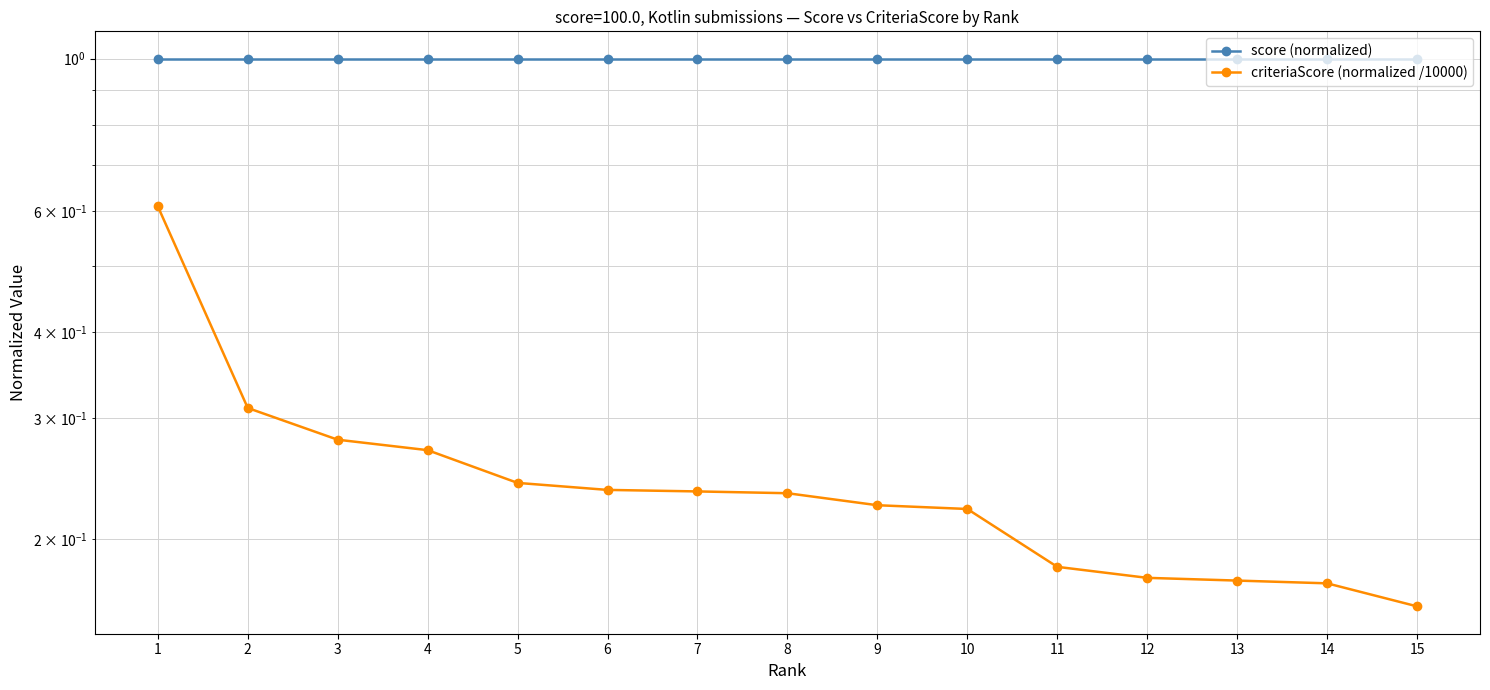

What is the value of the score (normalized) point at the 13th from the left?

1.0